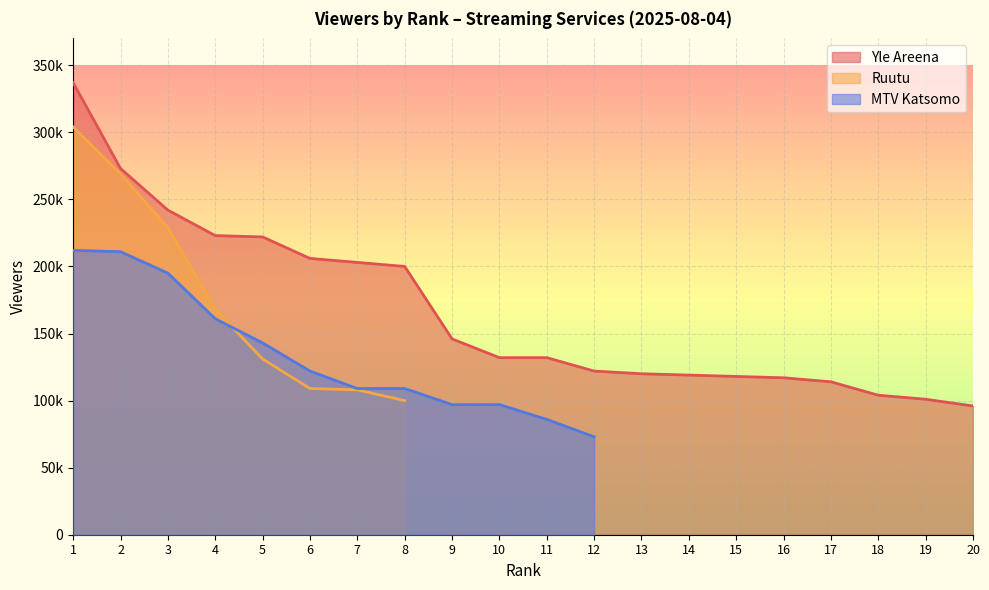

What is the spread (max minus min) of values at 20?

96000